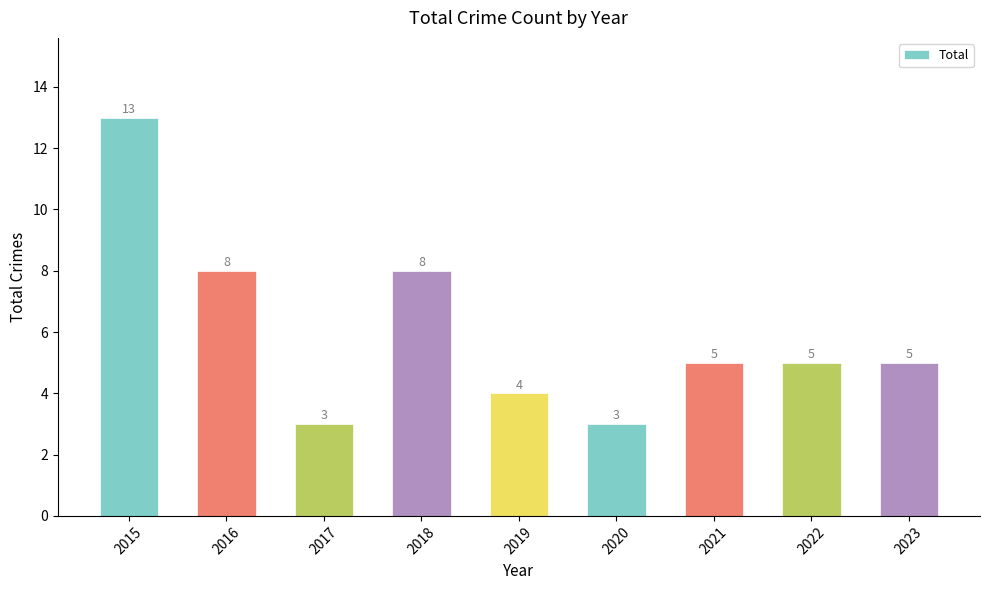

What is the sum of the values at 2018 and 2016?

16